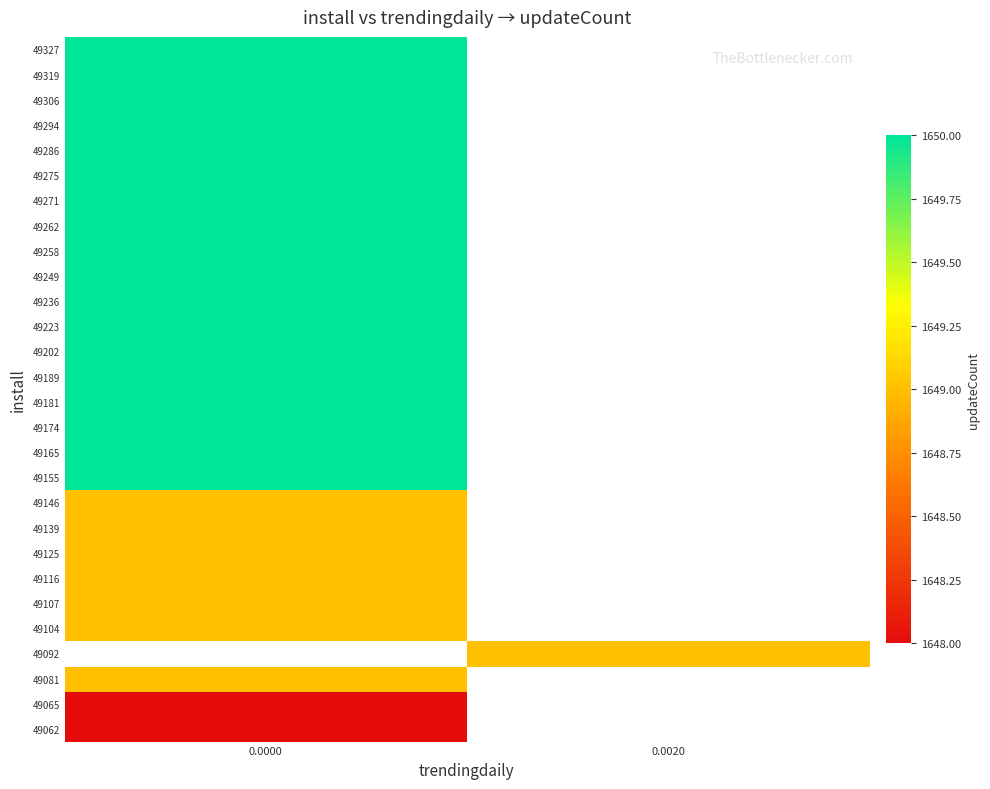

How many data points does each series have?

2